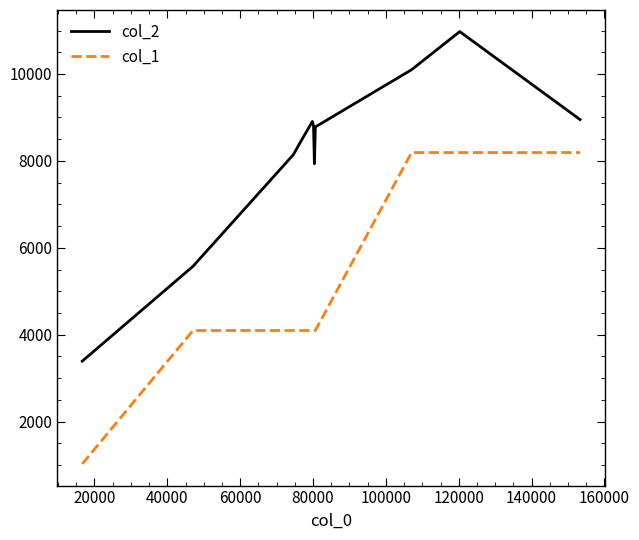

What is the maximum value shown in the chart?

10975.4